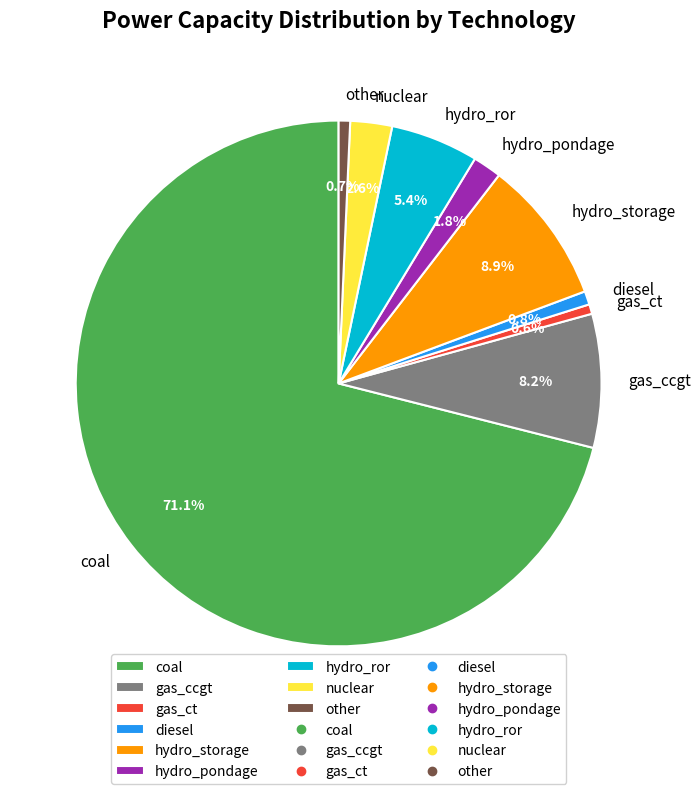

What percentage do hydro_storage and other together represent?

9.6%